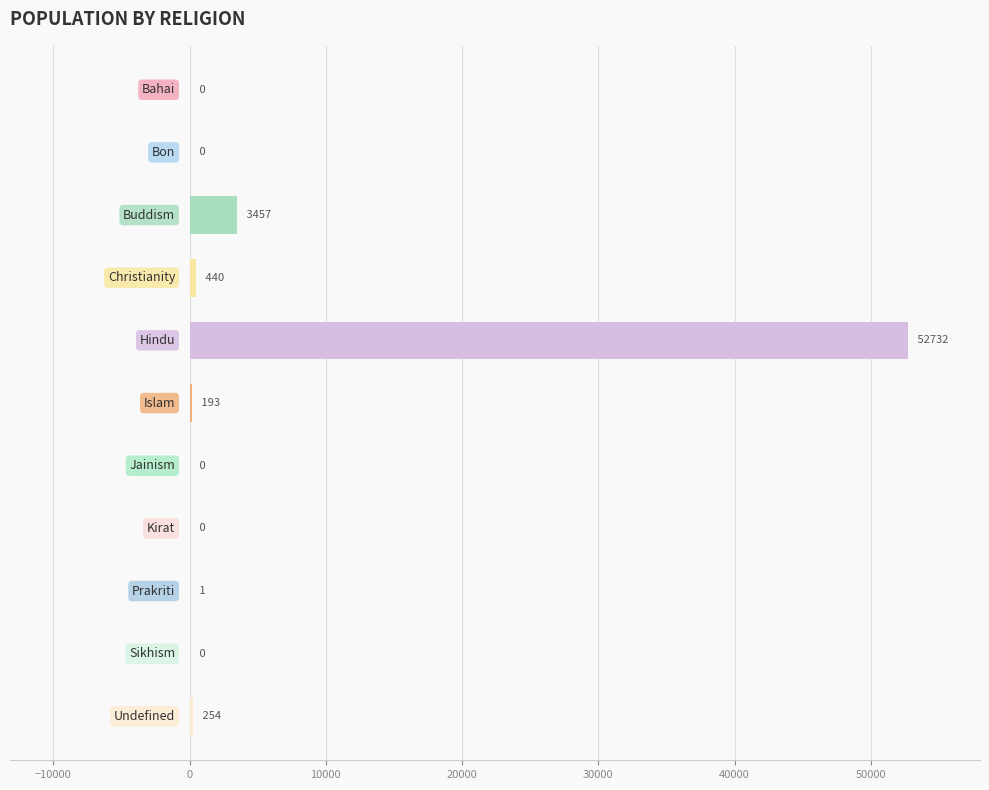

What is the greatest value displayed?

52732